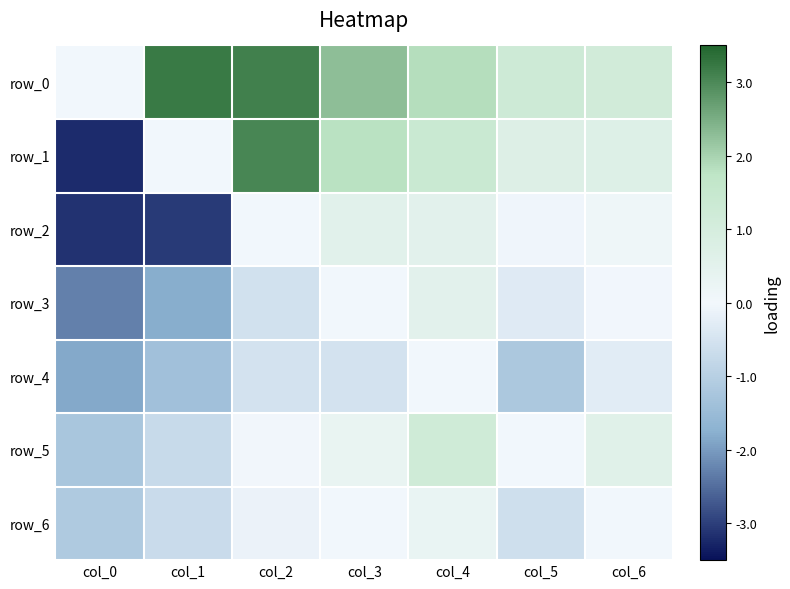

Which series has the largest range (max minus min)?

row_1